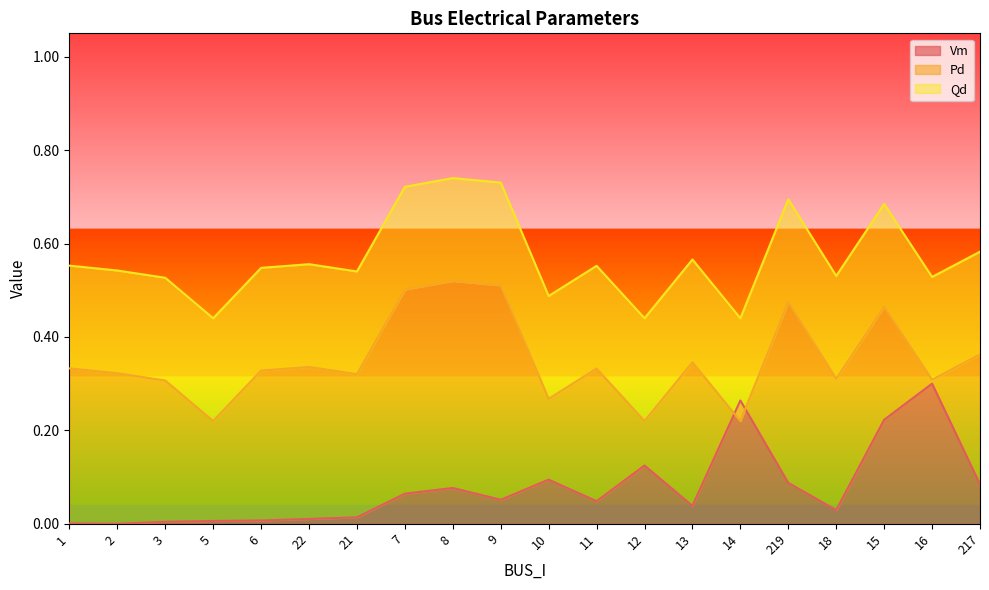

How many lines are shown in the chart?

3